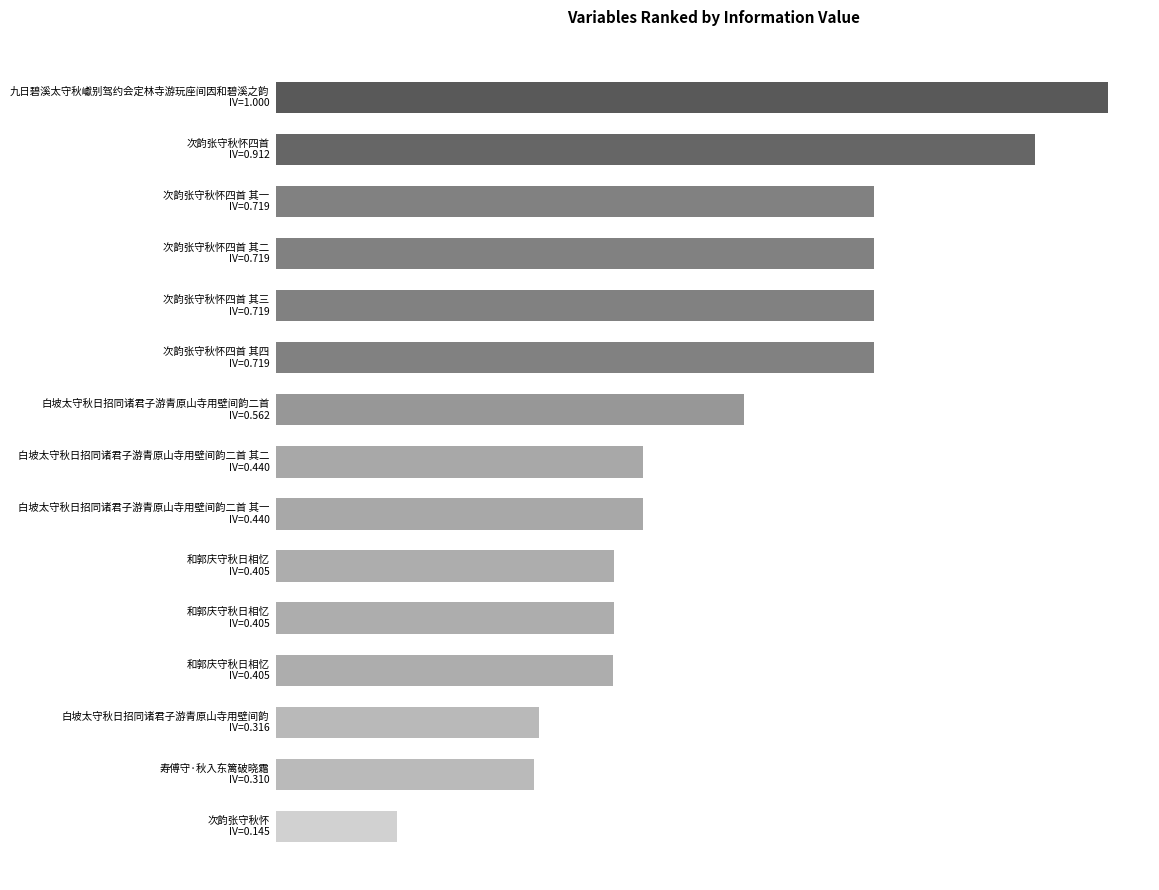

What is the smallest value displayed?

175955